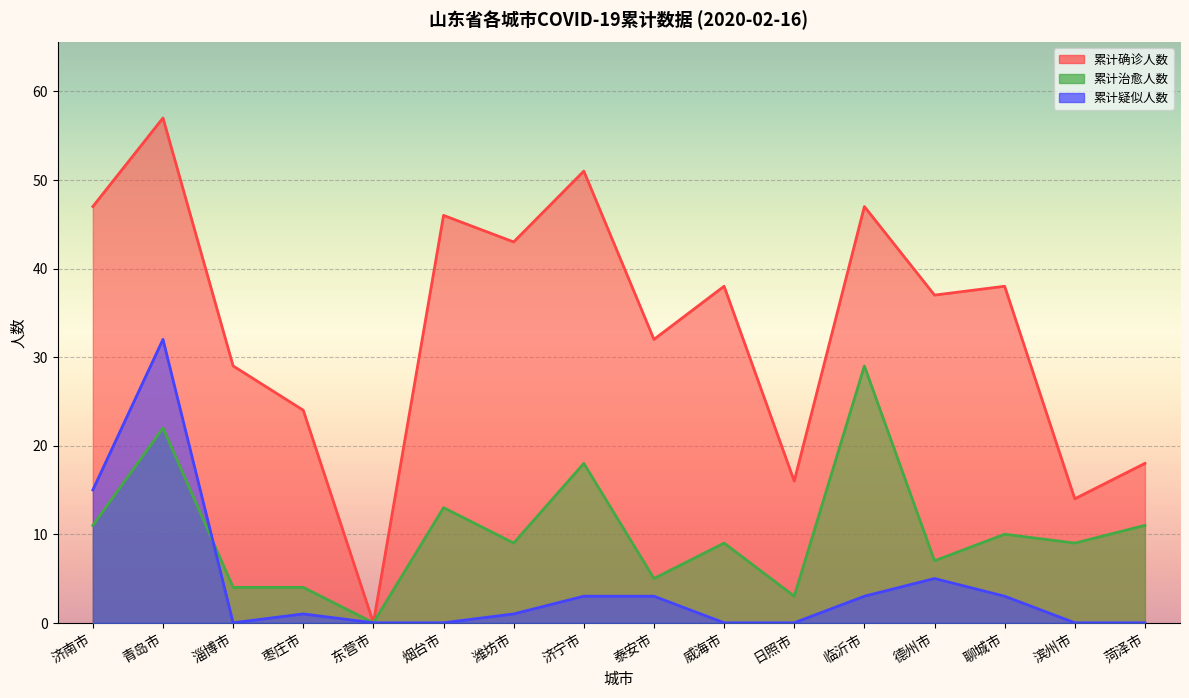

At which label does 累计治愈人数 reach its peak?

临沂市